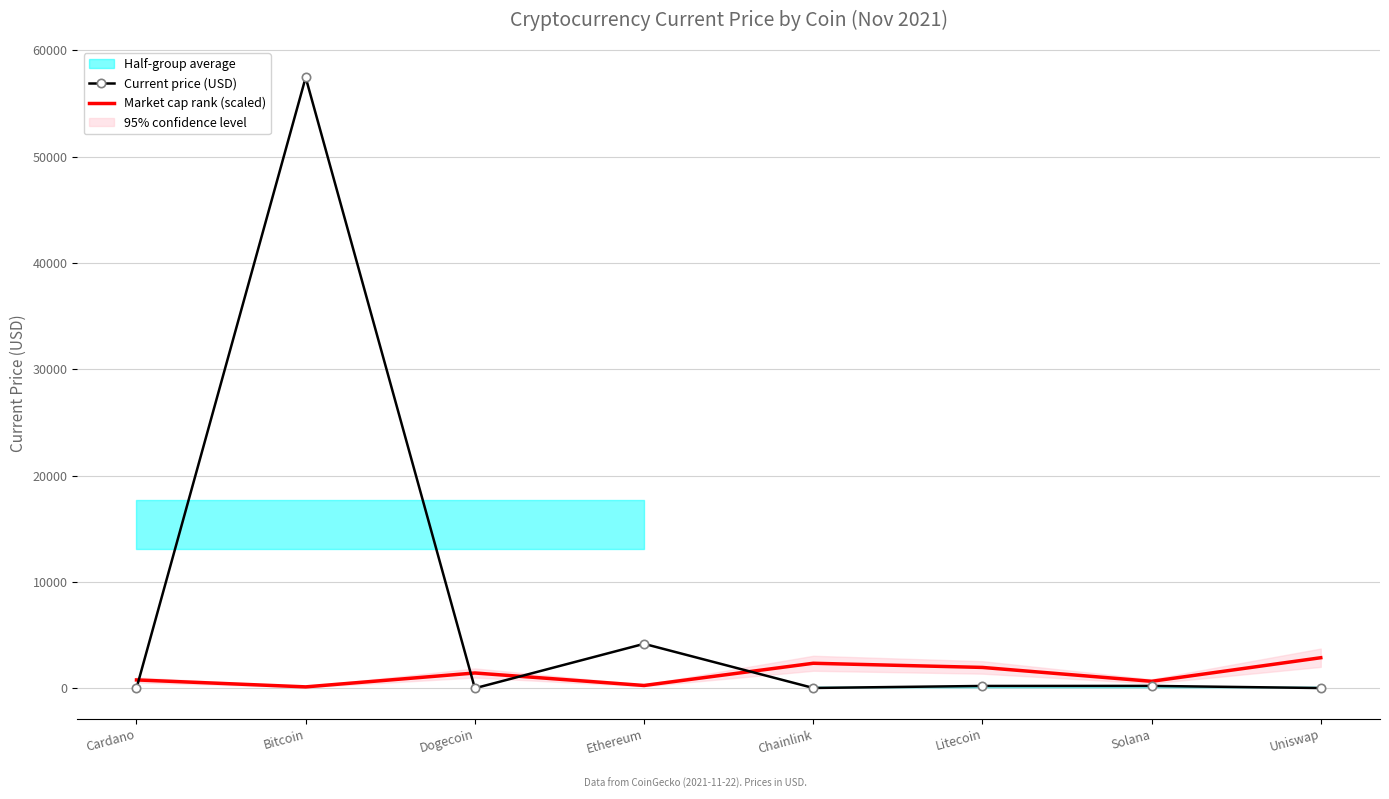

Between Solana and Dogecoin, which is larger?

Solana